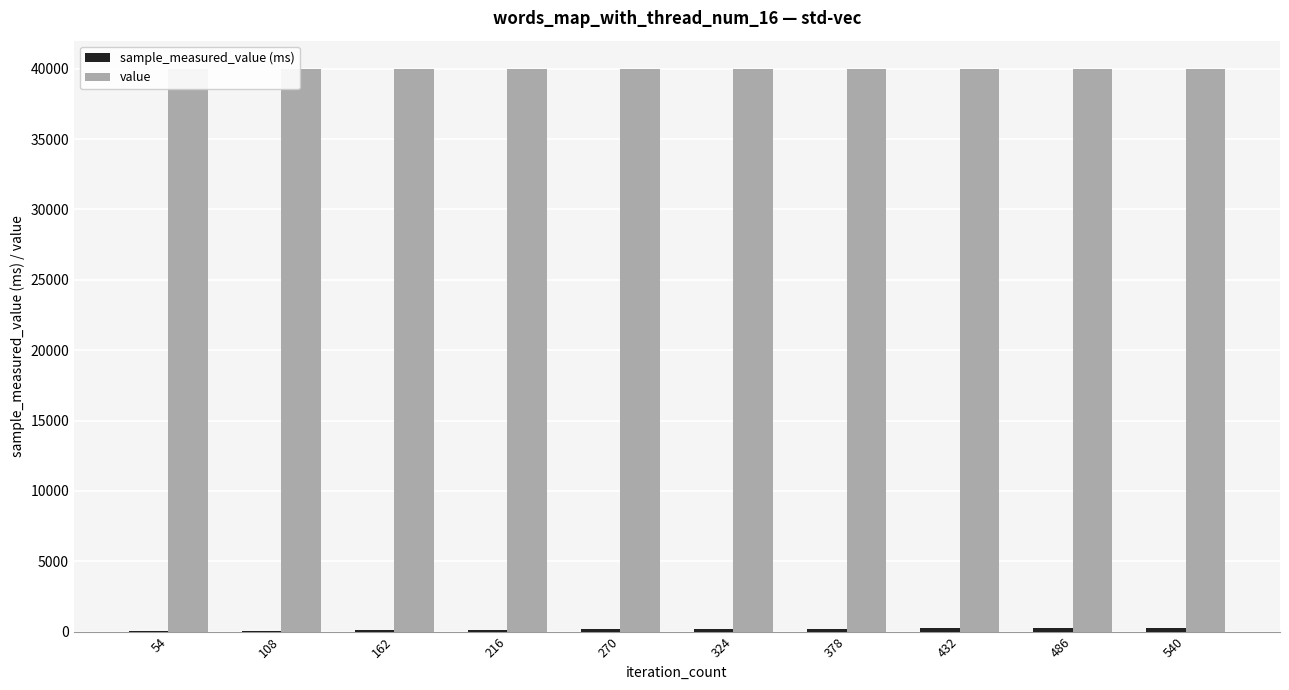

What is the difference between the highest and lowest values at 540?

39715.9